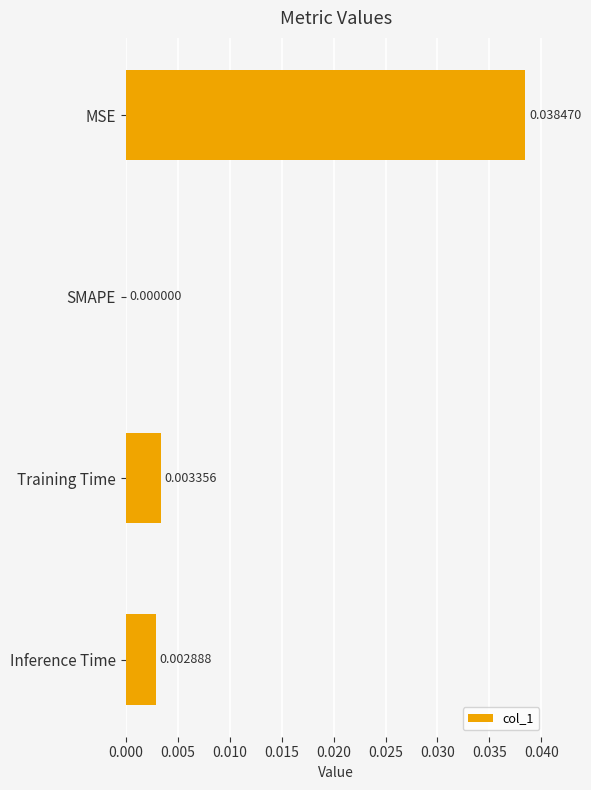

Where is the data nearest to the value 0?

SMAPE